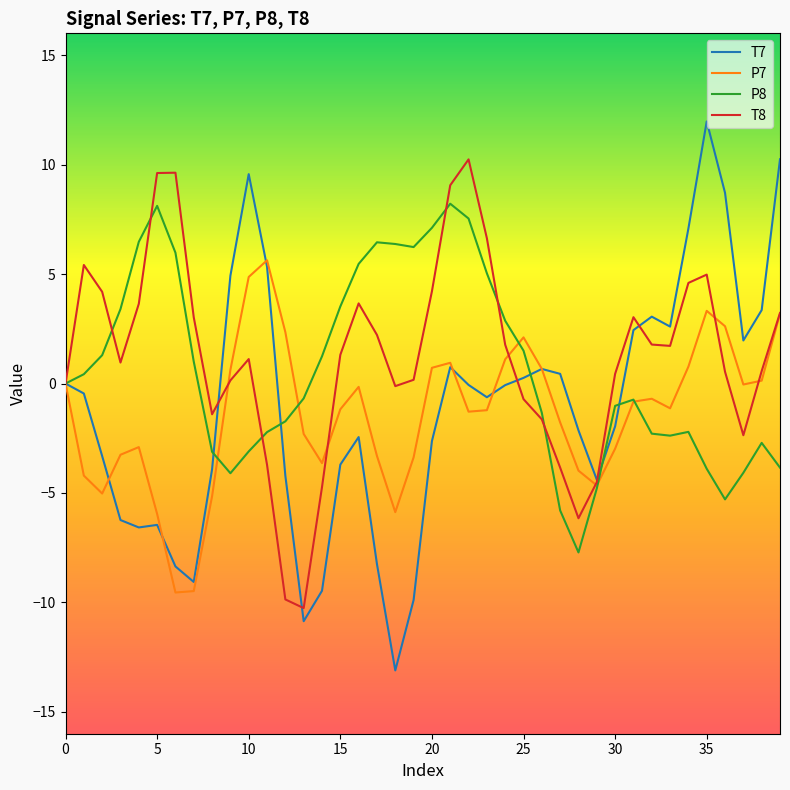

What is the lowest value of the P8 series?

-7.7